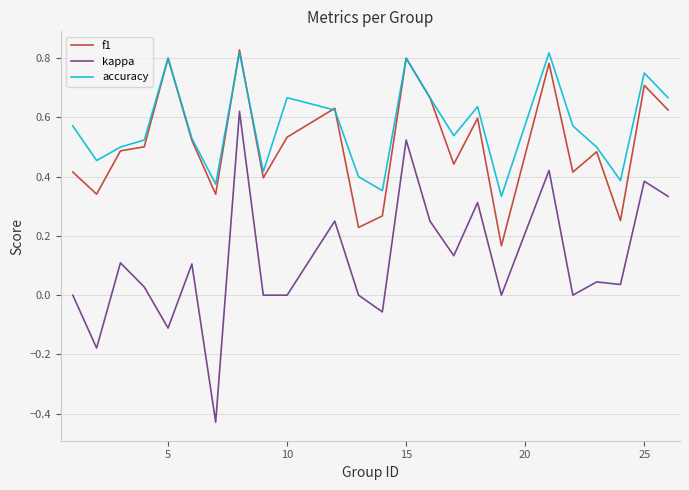

True or false: kappa and accuracy cross at least once.

False